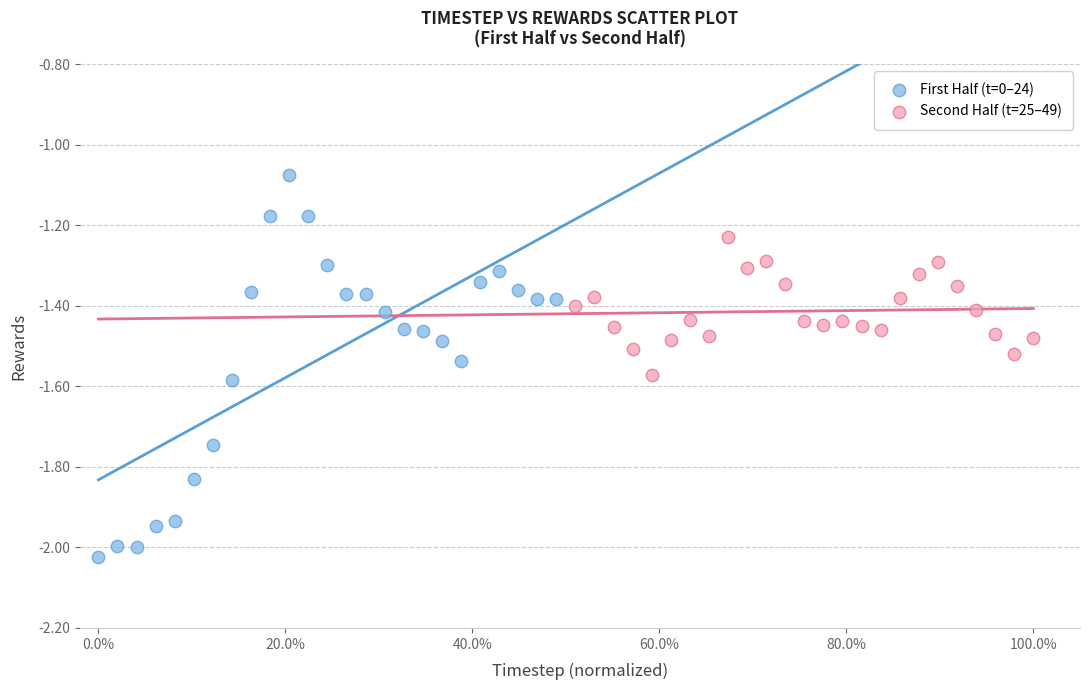

Which series contains the highest Y value?

First Half (t=0–24)